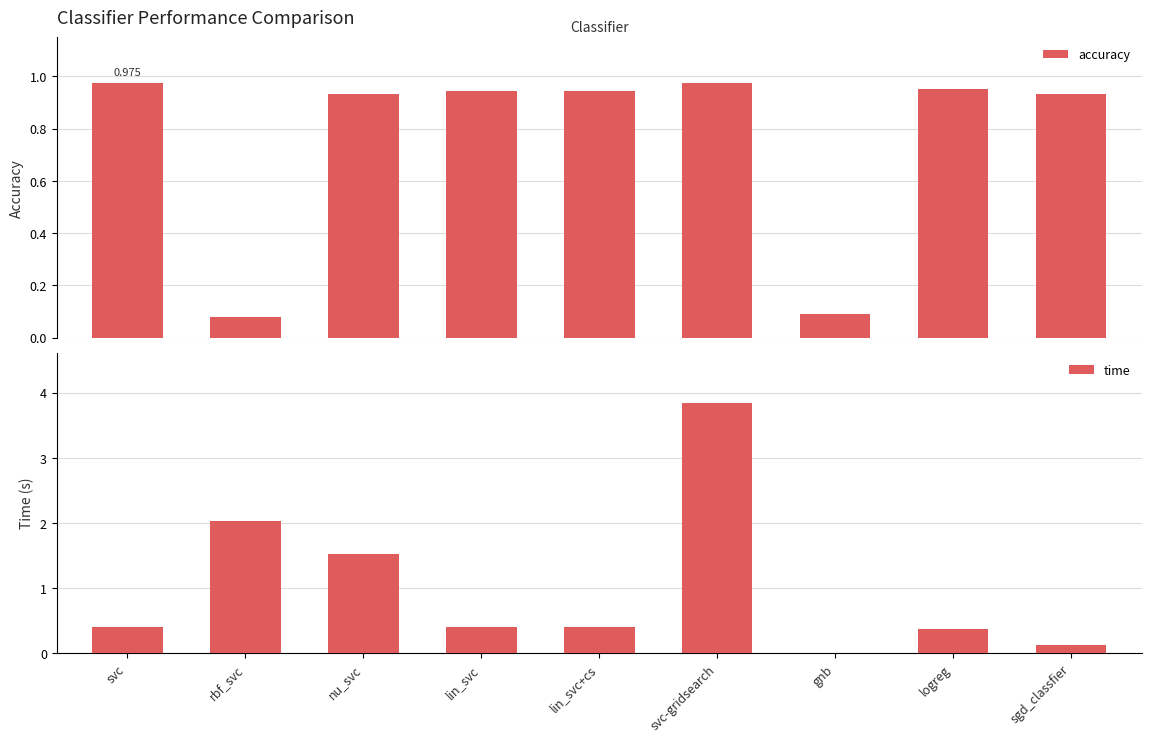

Is it true that time equals 0.4 at logreg?

True